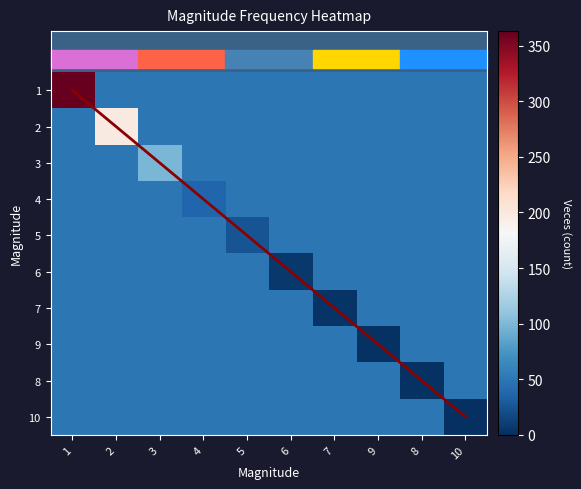

How many data points does each series have?

10